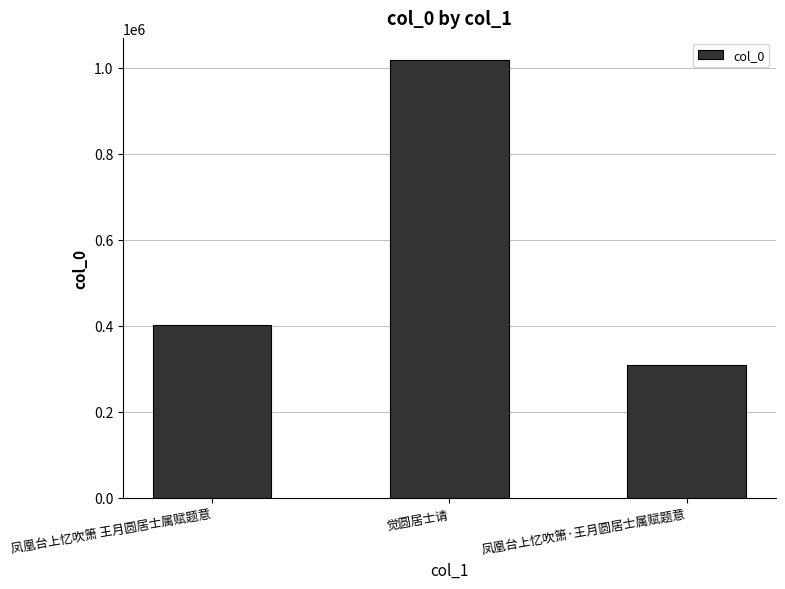

What is the label of the 1st bar from the left?

凤凰台上忆吹箫 王月圆居士属赋题意